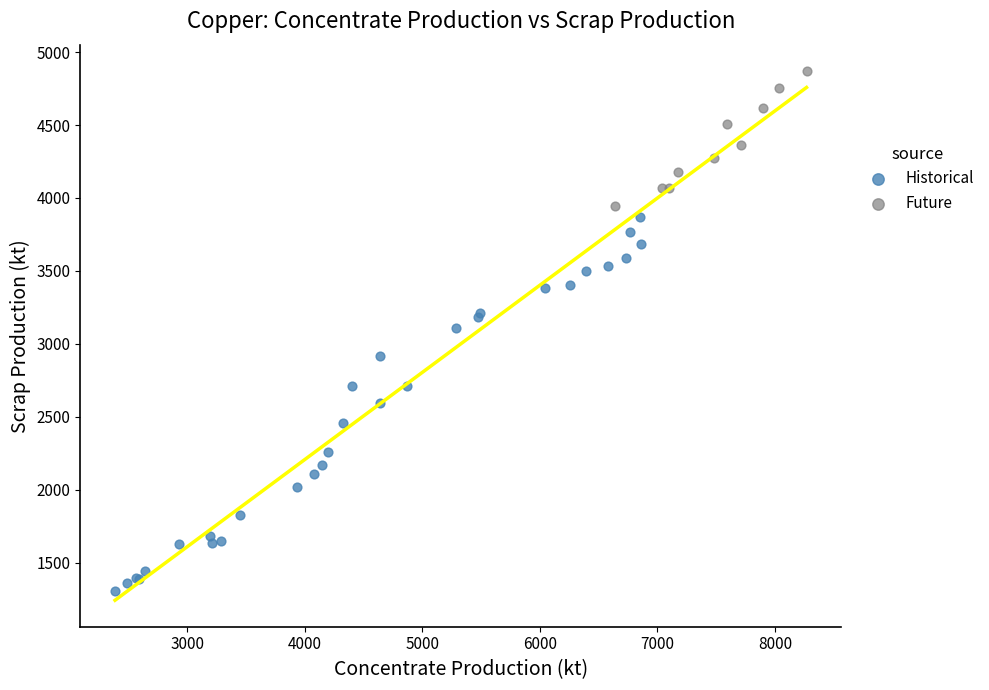

Which series contains the lowest Y value?

Historical